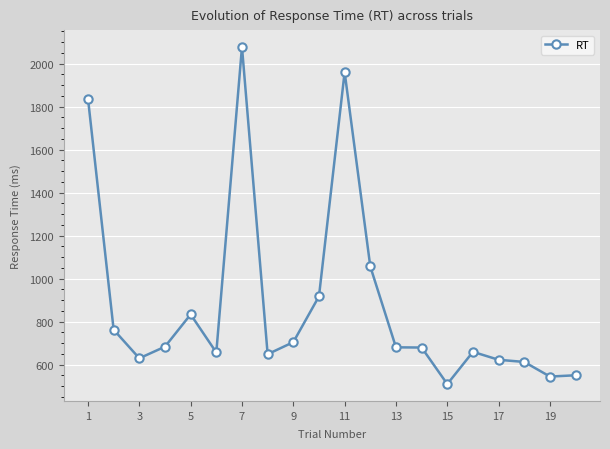

What is the minimum value shown in the chart?

510